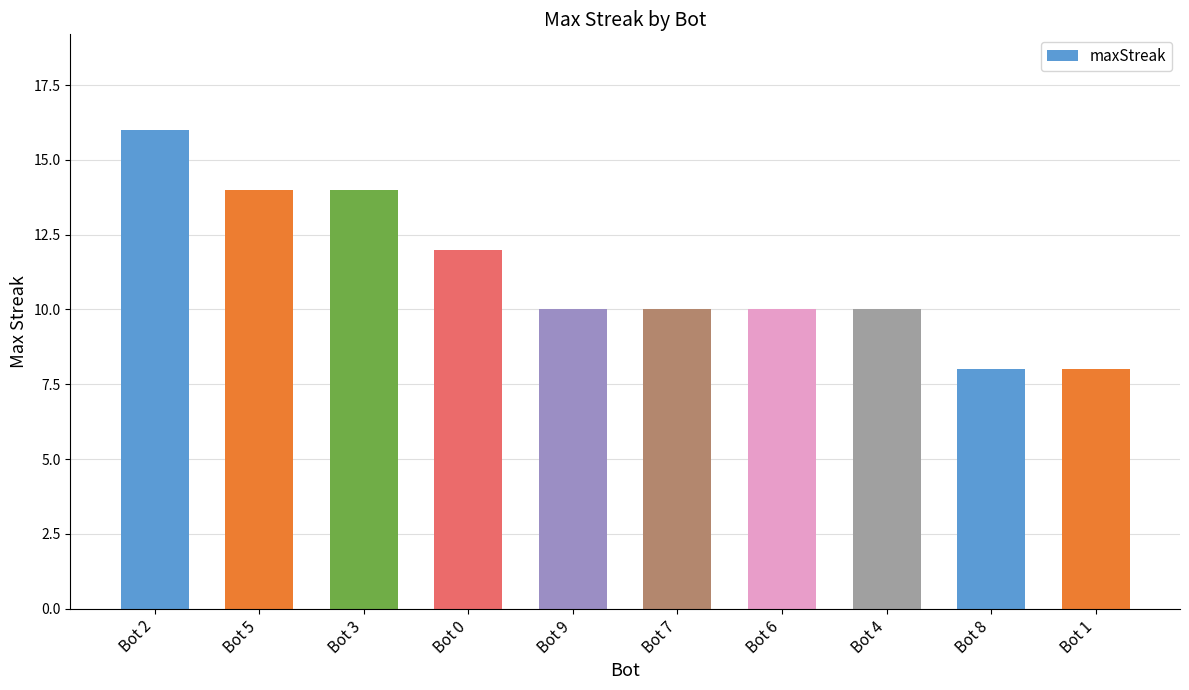

What is the sum of the values at Bot 5 and Bot 8?

22